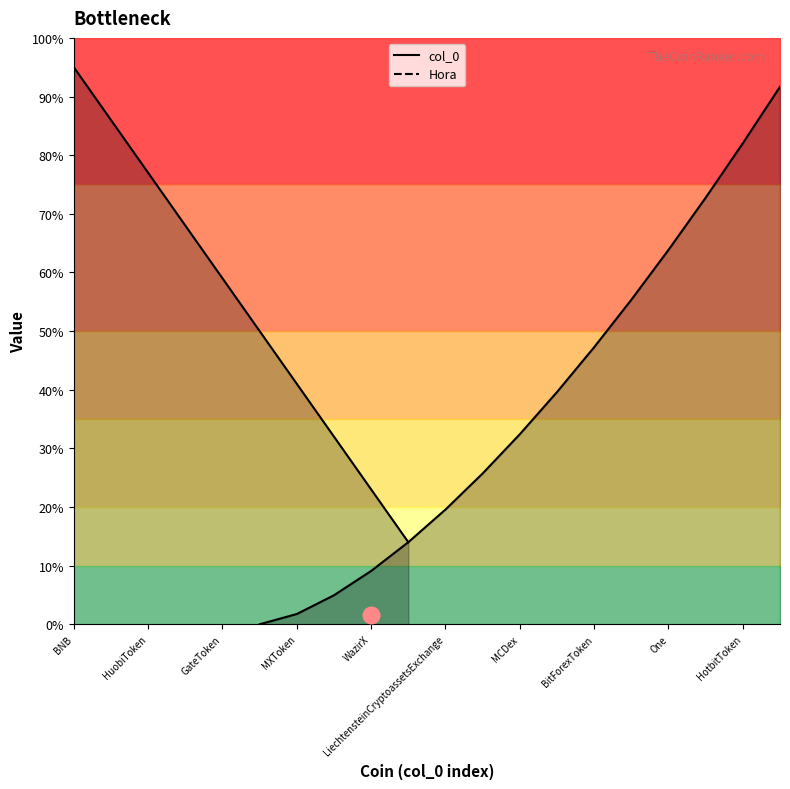

The value of col_0 at TigerCash is 6. True or false?

False